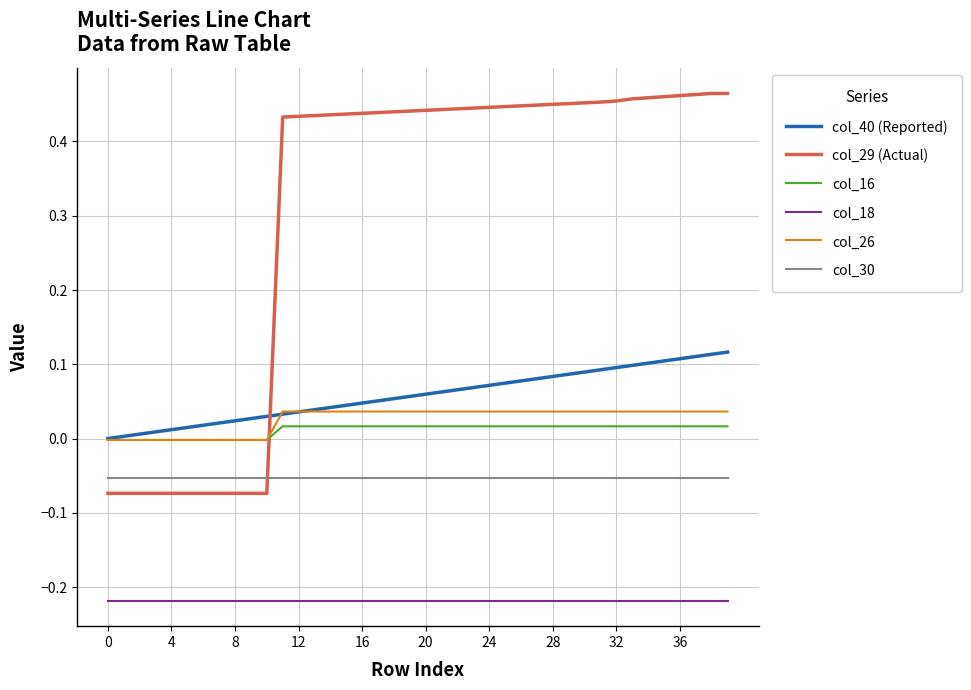

True or false: col_18 and col_30 cross at least once.

False